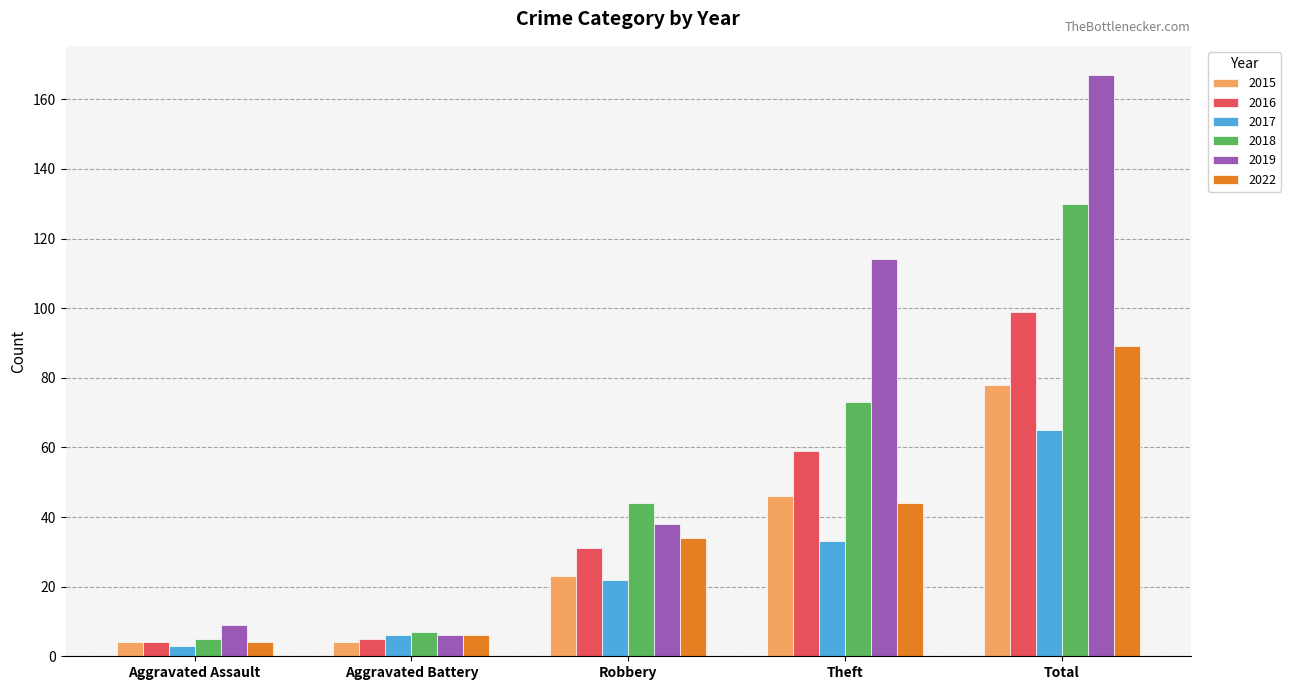

Which label corresponds to the largest value in the chart?

Total